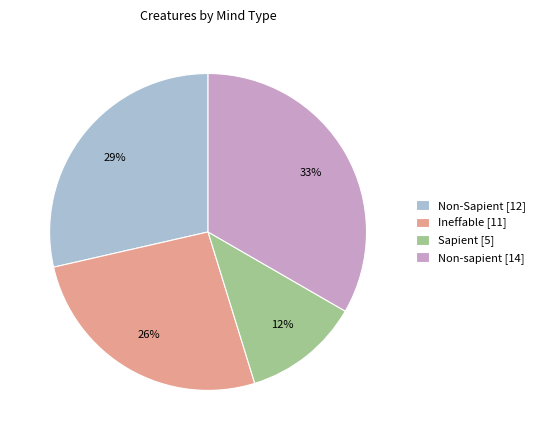

Between Sapient [5] and Ineffable [11], which is larger?

Ineffable [11]